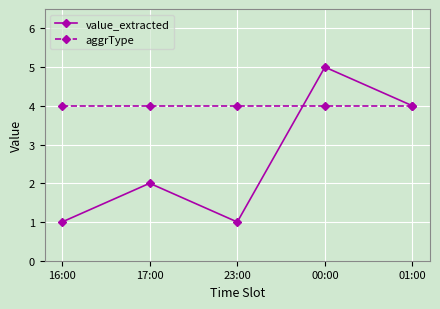

What position from the left is 01:00?

5